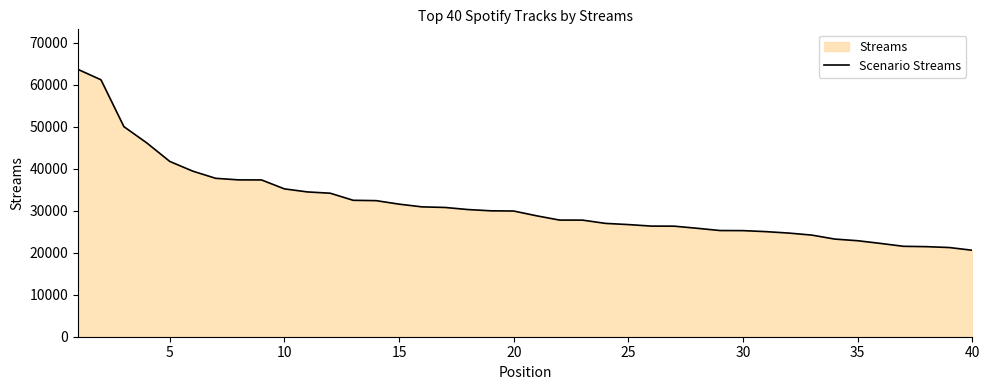

How many series are shown in this chart?

1